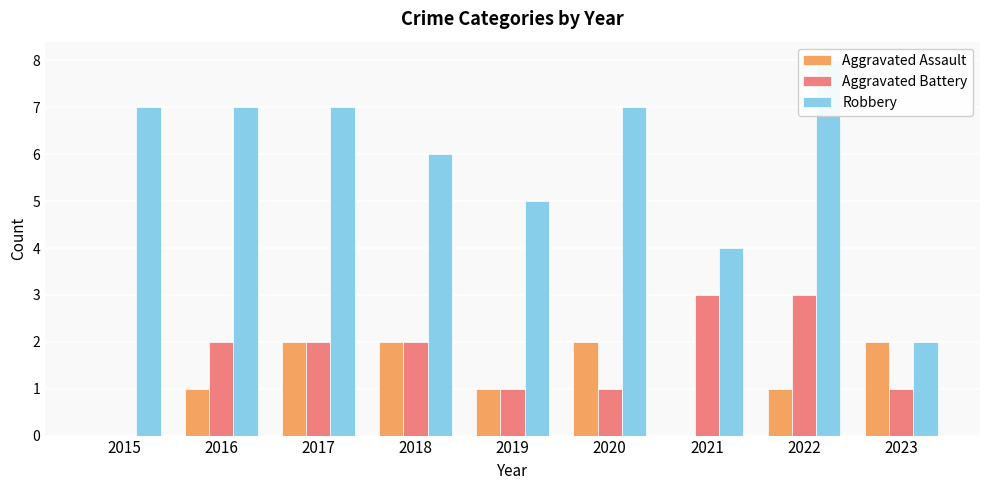

Is it true that Aggravated Assault equals -1 at 2015?

False